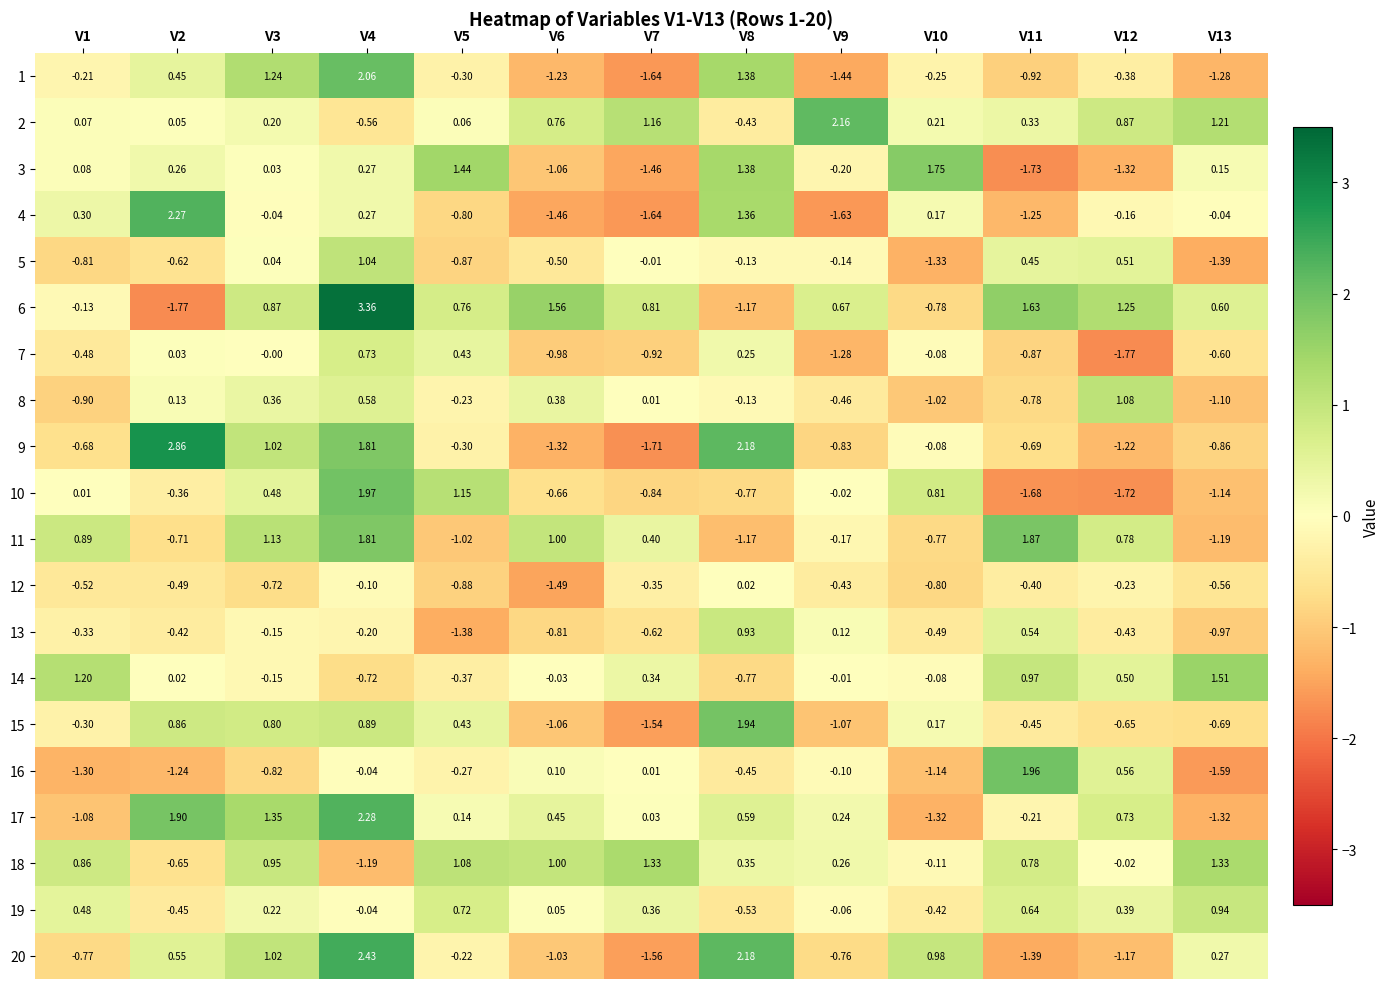

Reading left to right, list all the values displayed in this chart.

1: V1=-0.2	V2=0.5	V3=1.2	V4=2.1	V5=-0.3	V6=-1.2	V7=-1.6	V8=1.4	V9=-1.4	V10=-0.2	V11=-0.9	V12=-0.4	V13=-1.3
2: V1=0.1	V2=0.1	V3=0.2	V4=-0.6	V5=0.1	V6=0.8	V7=1.2	V8=-0.4	V9=2.2	V10=0.2	V11=0.3	V12=0.9	V13=1.2
3: V1=0.1	V2=0.3	V3=0.0	V4=0.3	V5=1.4	V6=-1.1	V7=-1.5	V8=1.4	V9=-0.2	V10=1.8	V11=-1.7	V12=-1.3	V13=0.1
4: V1=0.3	V2=2.3	V3=-0.0	V4=0.3	V5=-0.8	V6=-1.5	V7=-1.6	V8=1.4	V9=-1.6	V10=0.2	V11=-1.2	V12=-0.2	V13=-0.0
5: V1=-0.8	V2=-0.6	V3=0.0	V4=1.0	V5=-0.9	V6=-0.5	V7=-0.0	V8=-0.1	V9=-0.1	V10=-1.3	V11=0.5	V12=0.5	V13=-1.4
6: V1=-0.1	V2=-1.8	V3=0.9	V4=3.4	V5=0.8	V6=1.6	V7=0.8	V8=-1.2	V9=0.7	V10=-0.8	V11=1.6	V12=1.2	V13=0.6
7: V1=-0.5	V2=0.0	V3=-0.0	V4=0.7	V5=0.4	V6=-1.0	V7=-0.9	V8=0.2	V9=-1.3	V10=-0.1	V11=-0.9	V12=-1.8	V13=-0.6
8: V1=-0.9	V2=0.1	V3=0.4	V4=0.6	V5=-0.2	V6=0.4	V7=0.0	V8=-0.1	V9=-0.5	V10=-1.0	V11=-0.8	V12=1.1	V13=-1.1
9: V1=-0.7	V2=2.9	V3=1.0	V4=1.8	V5=-0.3	V6=-1.3	V7=-1.7	V8=2.2	V9=-0.8	V10=-0.1	V11=-0.7	V12=-1.2	V13=-0.9
10: V1=0.0	V2=-0.4	V3=0.5	V4=2.0	V5=1.1	V6=-0.7	V7=-0.8	V8=-0.8	V9=-0.0	V10=0.8	V11=-1.7	V12=-1.7	V13=-1.1
11: V1=0.9	V2=-0.7	V3=1.1	V4=1.8	V5=-1.0	V6=1.0	V7=0.4	V8=-1.2	V9=-0.2	V10=-0.8	V11=1.9	V12=0.8	V13=-1.2
12: V1=-0.5	V2=-0.5	V3=-0.7	V4=-0.1	V5=-0.9	V6=-1.5	V7=-0.3	V8=0.0	V9=-0.4	V10=-0.8	V11=-0.4	V12=-0.2	V13=-0.6
13: V1=-0.3	V2=-0.4	V3=-0.1	V4=-0.2	V5=-1.4	V6=-0.8	V7=-0.6	V8=0.9	V9=0.1	V10=-0.5	V11=0.5	V12=-0.4	V13=-1.0
14: V1=1.2	V2=0.0	V3=-0.1	V4=-0.7	V5=-0.4	V6=-0.0	V7=0.3	V8=-0.8	V9=-0.0	V10=-0.1	V11=1.0	V12=0.5	V13=1.5
15: V1=-0.3	V2=0.9	V3=0.8	V4=0.9	V5=0.4	V6=-1.1	V7=-1.5	V8=1.9	V9=-1.1	V10=0.2	V11=-0.5	V12=-0.7	V13=-0.7
16: V1=-1.3	V2=-1.2	V3=-0.8	V4=-0.0	V5=-0.3	V6=0.1	V7=0.0	V8=-0.5	V9=-0.1	V10=-1.1	V11=2.0	V12=0.6	V13=-1.6
17: V1=-1.1	V2=1.9	V3=1.4	V4=2.3	V5=0.1	V6=0.5	V7=0.0	V8=0.6	V9=0.2	V10=-1.3	V11=-0.2	V12=0.7	V13=-1.3
18: V1=0.9	V2=-0.7	V3=0.9	V4=-1.2	V5=1.1	V6=1.0	V7=1.3	V8=0.3	V9=0.3	V10=-0.1	V11=0.8	V12=-0.0	V13=1.3
19: V1=0.5	V2=-0.5	V3=0.2	V4=-0.0	V5=0.7	V6=0.1	V7=0.4	V8=-0.5	V9=-0.1	V10=-0.4	V11=0.6	V12=0.4	V13=0.9
20: V1=-0.8	V2=0.6	V3=1.0	V4=2.4	V5=-0.2	V6=-1.0	V7=-1.6	V8=2.2	V9=-0.8	V10=1.0	V11=-1.4	V12=-1.2	V13=0.3